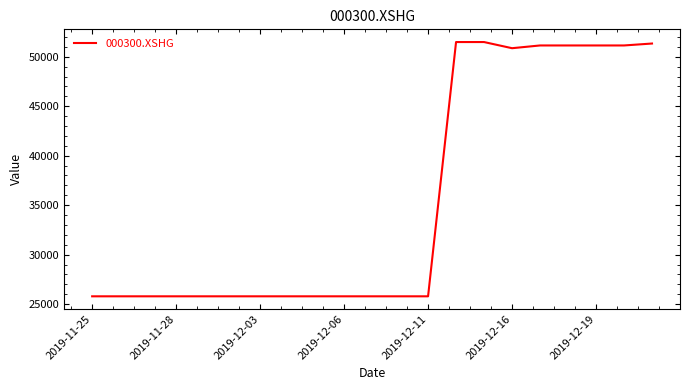

What is the difference between the maximum and minimum values?

25700.2